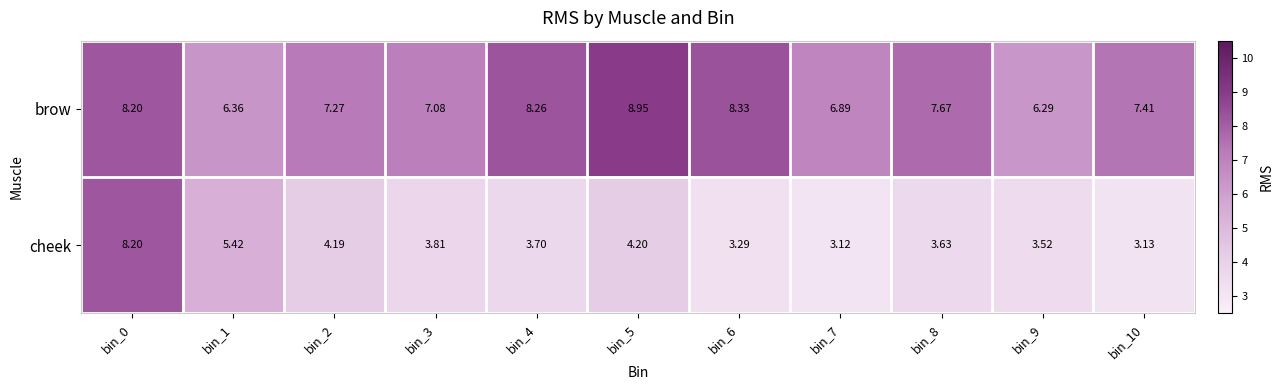

Which series has the widest spread of values?

cheek